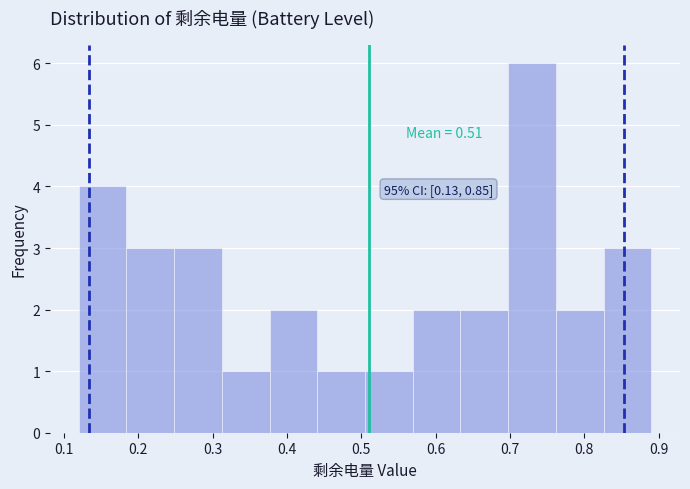

Which range on the x-axis has the tallest bar?

0.70 to 0.76